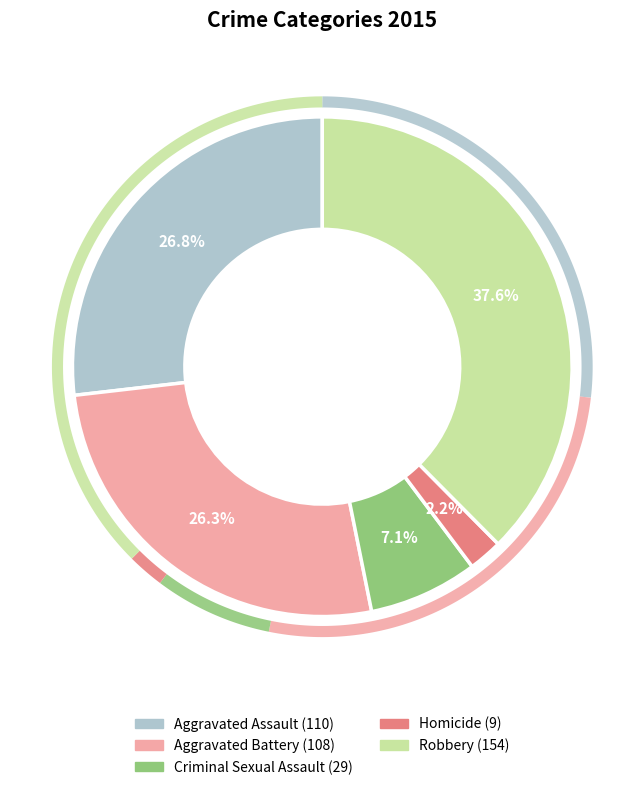

To the nearest percent, what percentage of the pie is Aggravated Battery?

26%